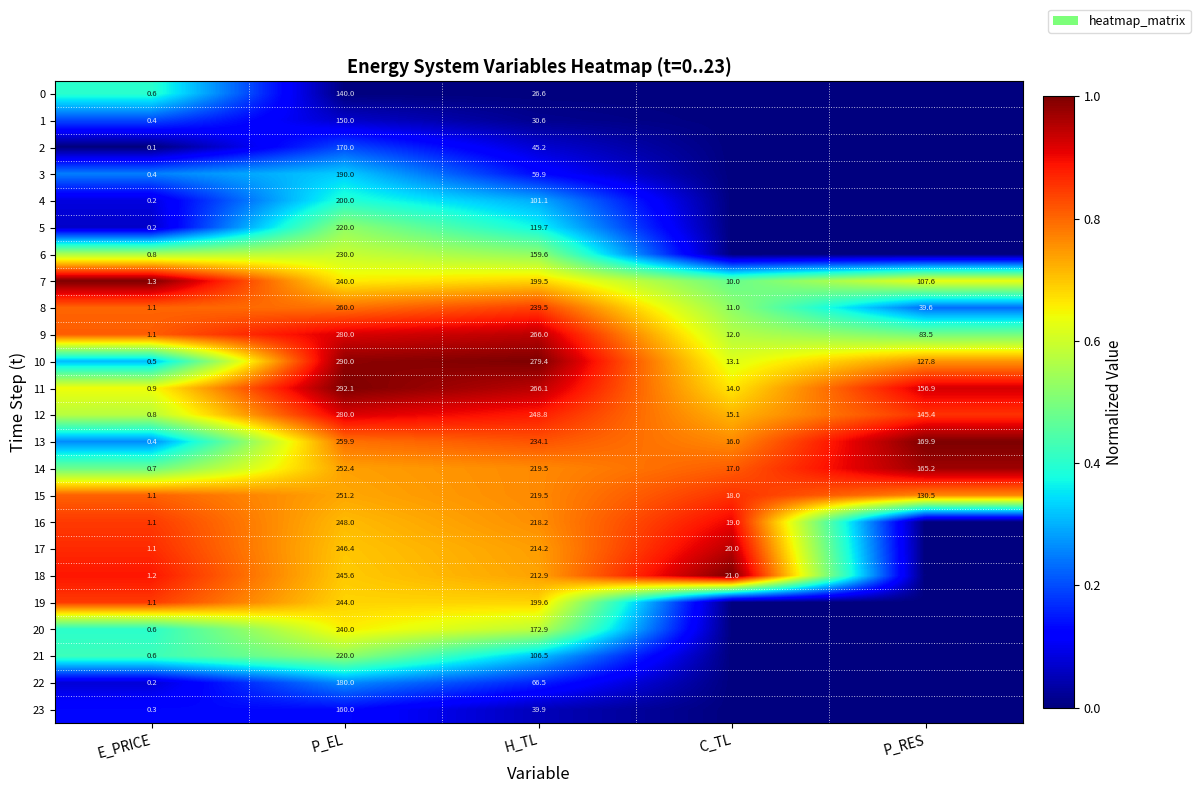

What is the average value of the 13 series?

136.1